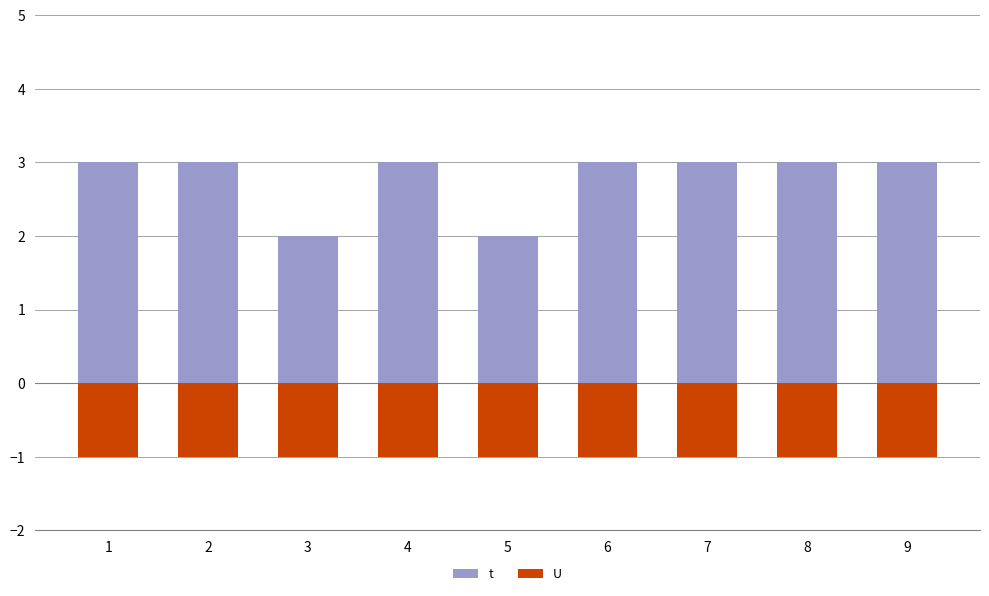

List the series in order of their peak value, highest first.

t, U